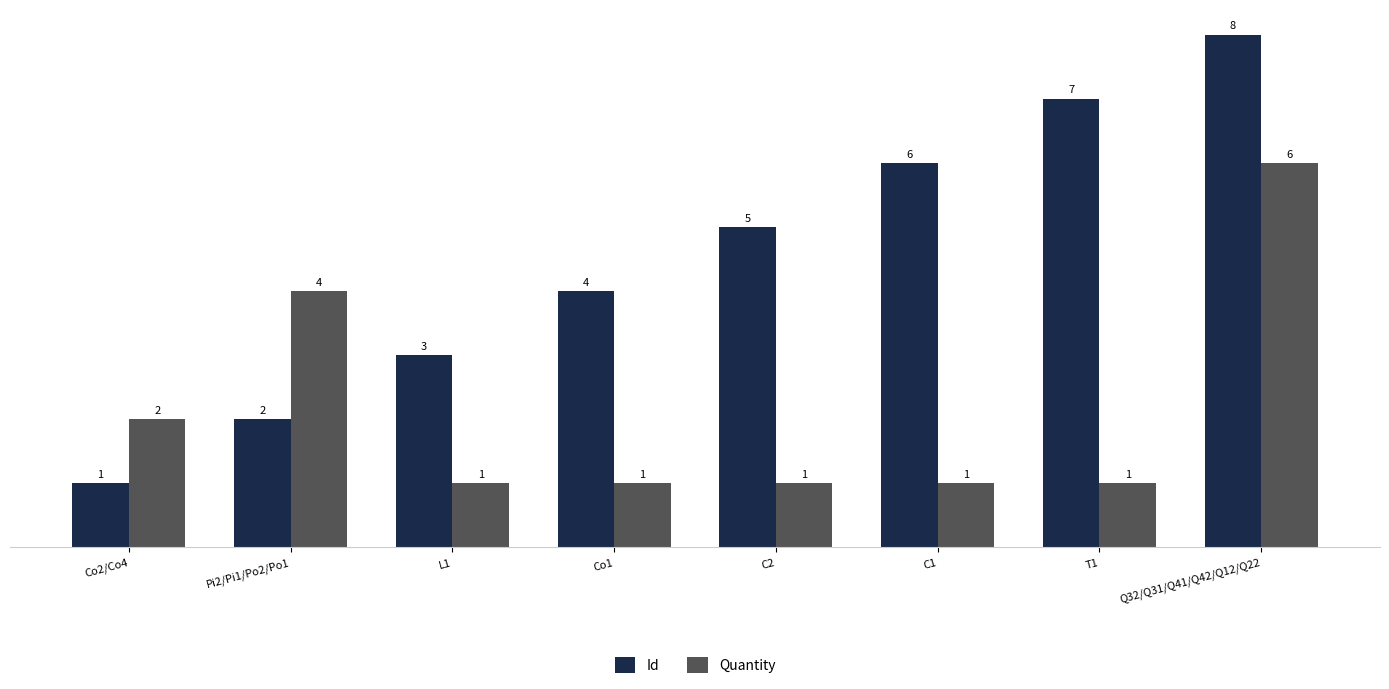

What position from the right is Co1?

5